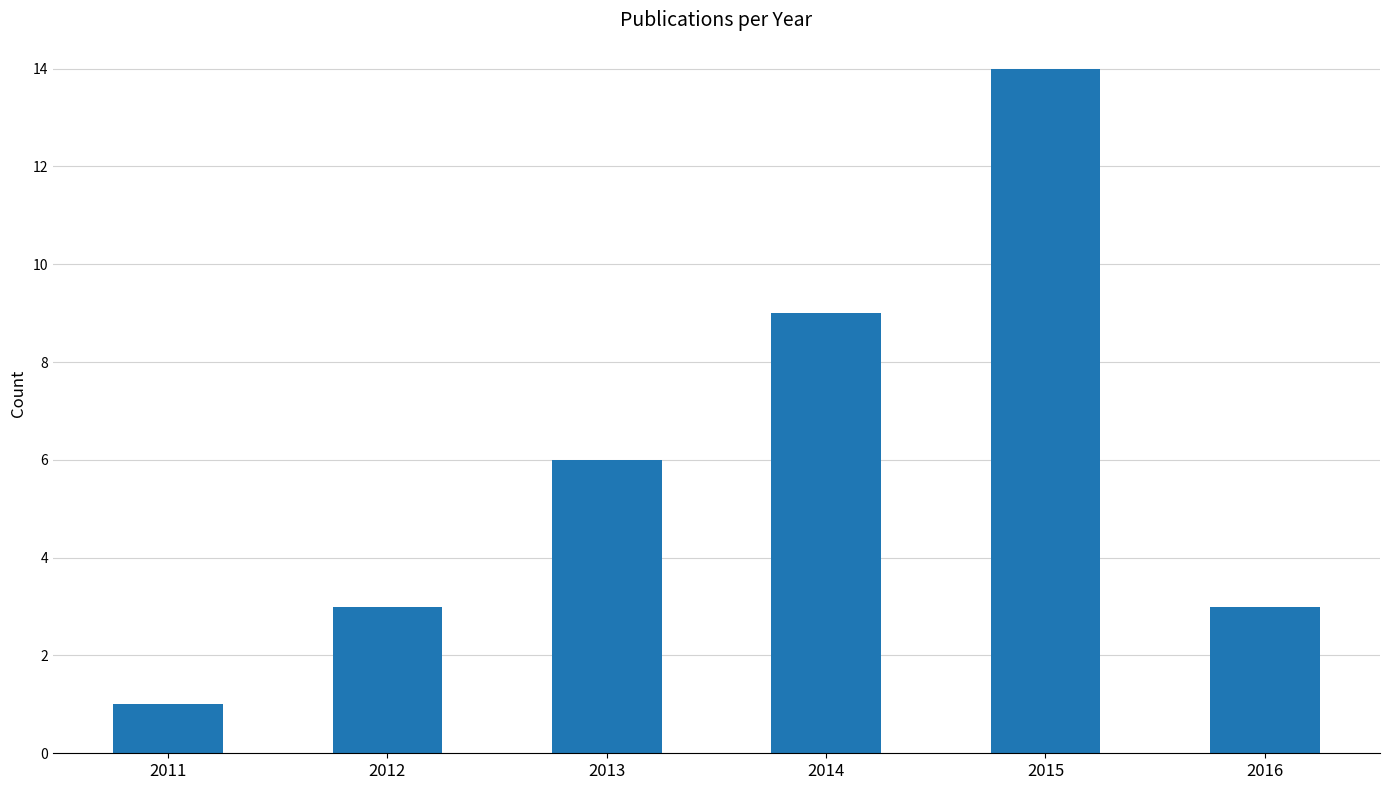

What is the sum of the values at 2013 and 2016?

9